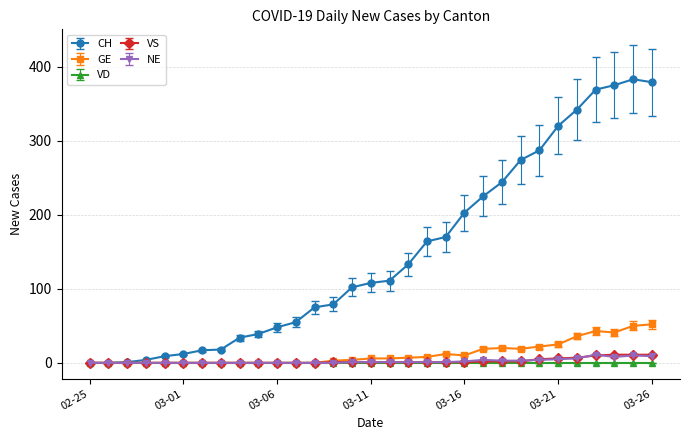

At how many categories does at least one series exceed 61?

19